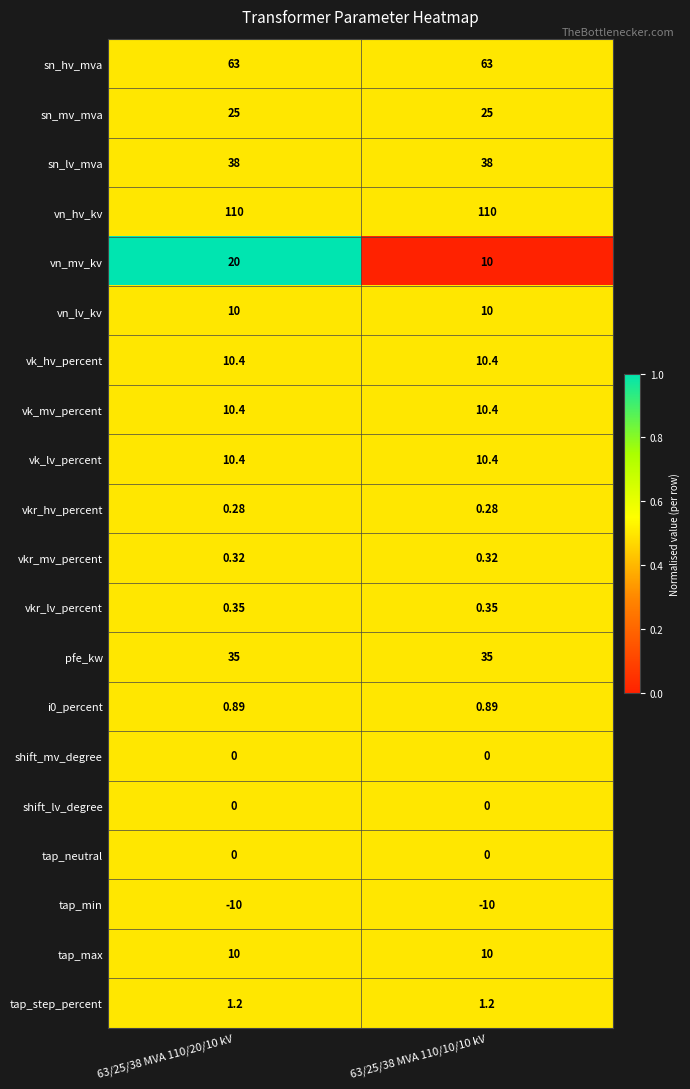

Which series has the largest total across all categories?

vn_hv_kv